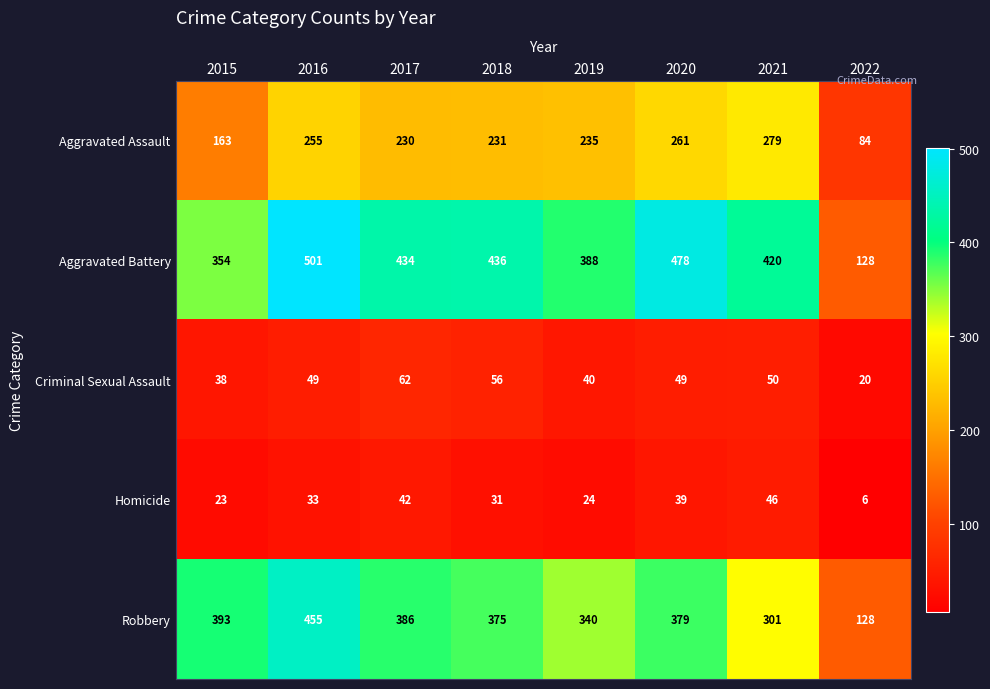

Which series has the largest range (max minus min)?

Aggravated Battery